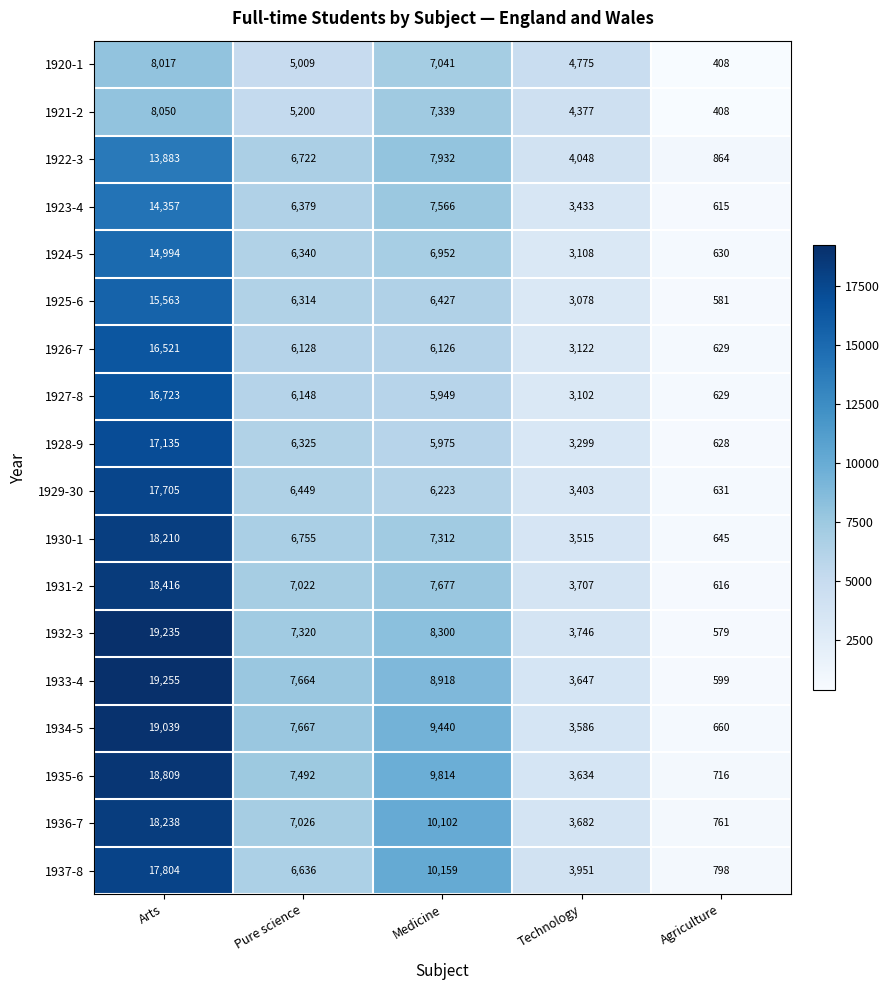

What is the highest value of the 1931-2 series?

18416